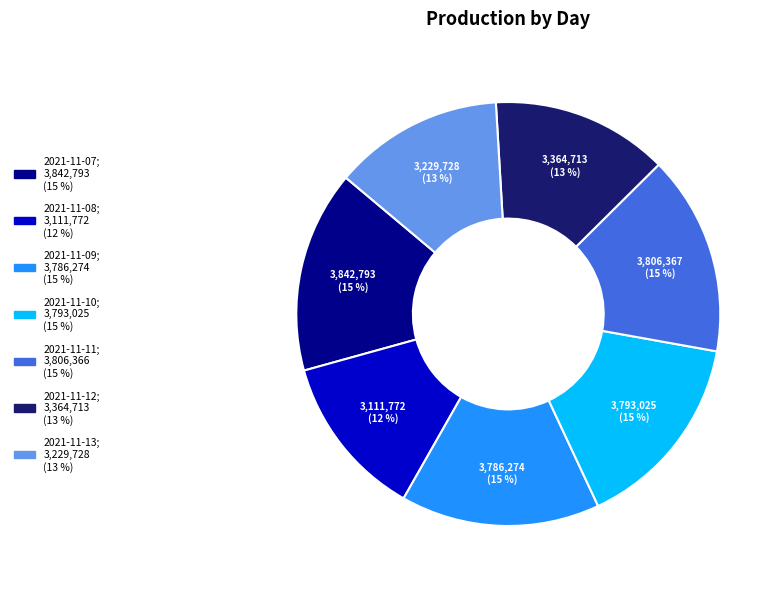

To the nearest percent, what is the difference between the largest and smallest slice percentages?

3%